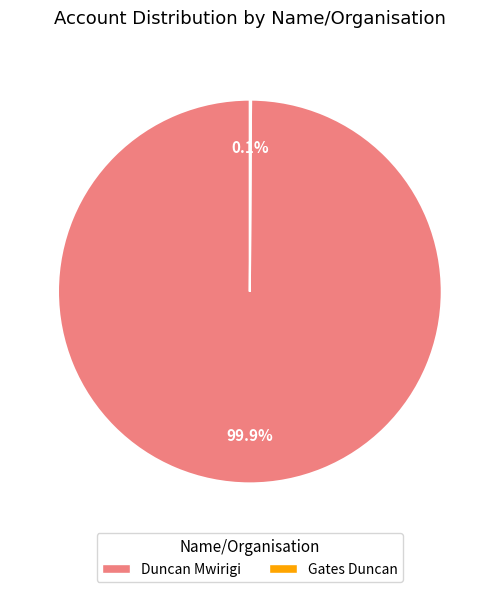

What percentage is NOT represented by Duncan Mwirigi?

0.1%